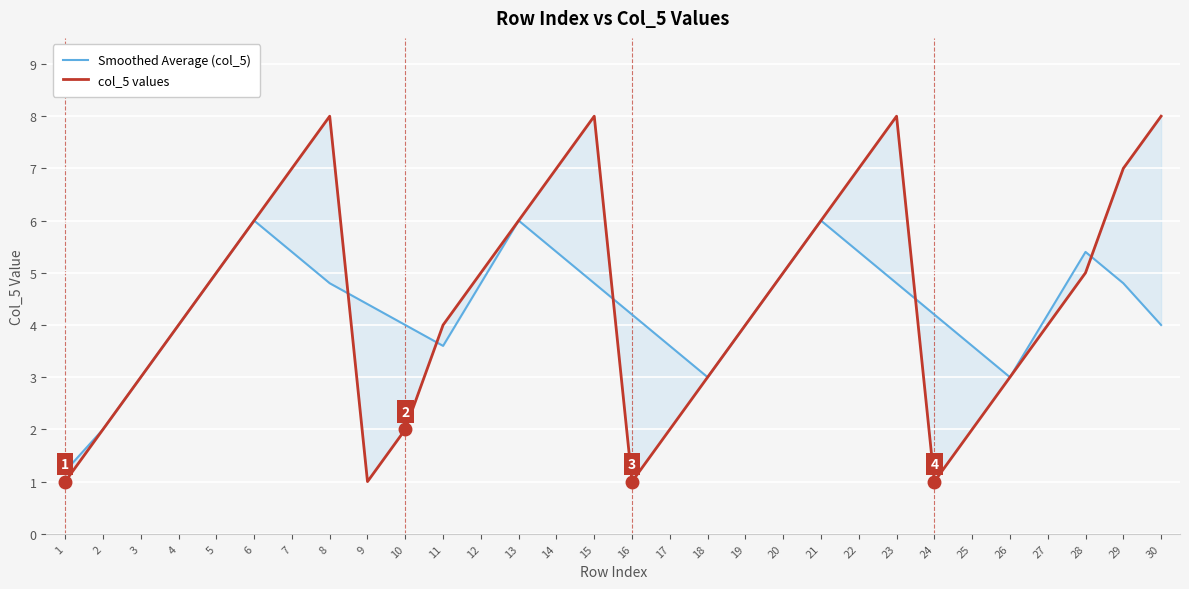

Reading left to right, list all the values displayed in this chart.

Smoothed Average (col_5): 1=1.2	2=2.0	3=3.0	4=4.0	5=5.0	6=6.0	7=5.4	8=4.8	9=4.4	10=4.0	11=3.6	12=4.8	13=6.0	14=5.4	15=4.8	16=4.2	17=3.6	18=3.0	19=4.0	20=5.0	21=6.0	22=5.4	23=4.8	24=4.2	25=3.6	26=3.0	27=4.2	28=5.4	29=4.8	30=4.0
col_5 values: 1=1.0	2=2.0	3=3.0	4=4.0	5=5.0	6=6.0	7=7.0	8=8.0	9=1.0	10=2.0	11=4.0	12=5.0	13=6.0	14=7.0	15=8.0	16=1.0	17=2.0	18=3.0	19=4.0	20=5.0	21=6.0	22=7.0	23=8.0	24=1.0	25=2.0	26=3.0	27=4.0	28=5.0	29=7.0	30=8.0